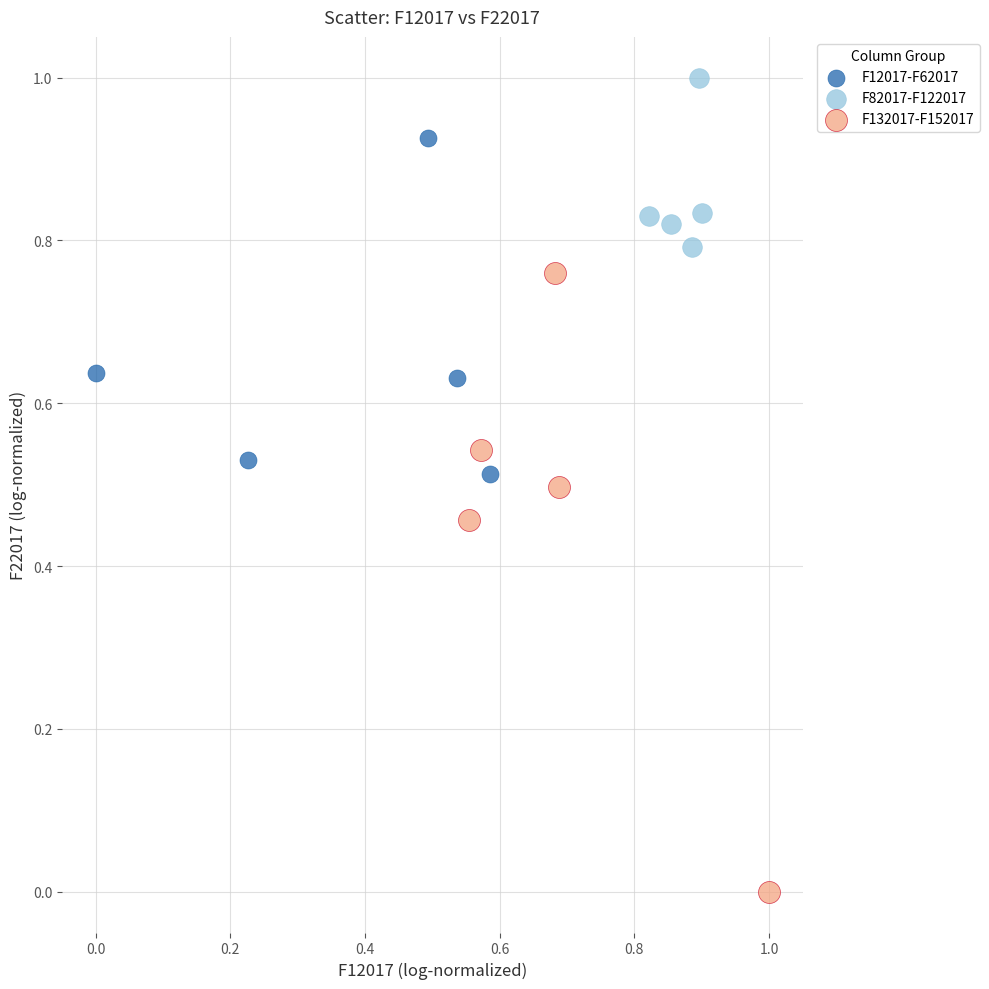

Which series has the widest spread of Y values?

F132017-F152017